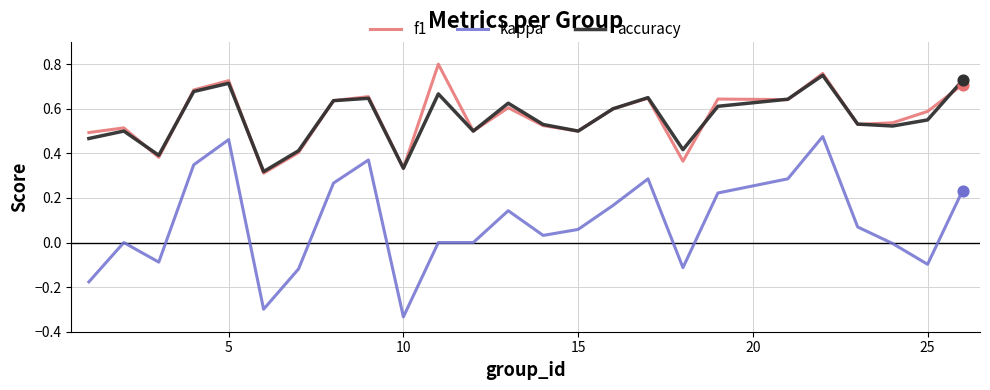

Which series has the widest spread of values?

kappa